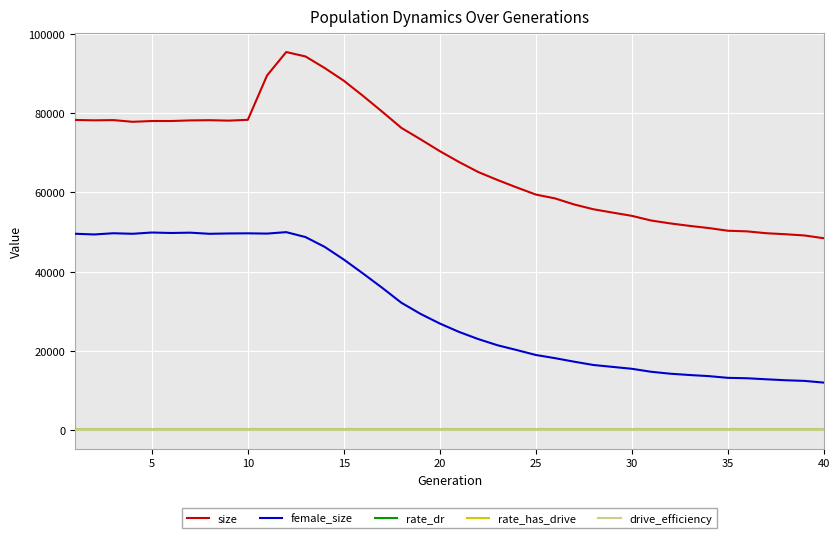

Does the chart display data point markers on the line(s)?

No